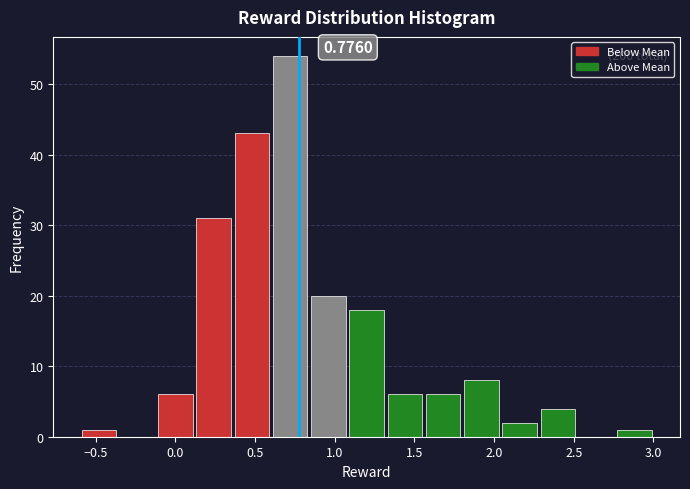

Which range on the x-axis has the tallest bar?

0.60 to 0.84